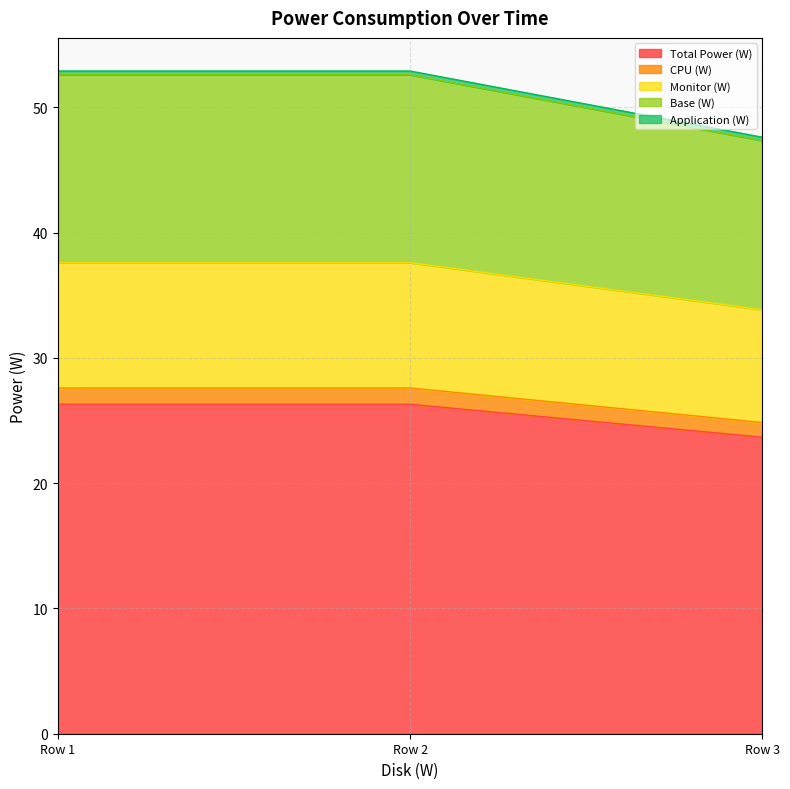

The Total Power (W) series shows 26.3 at Row 2. True or false?

True